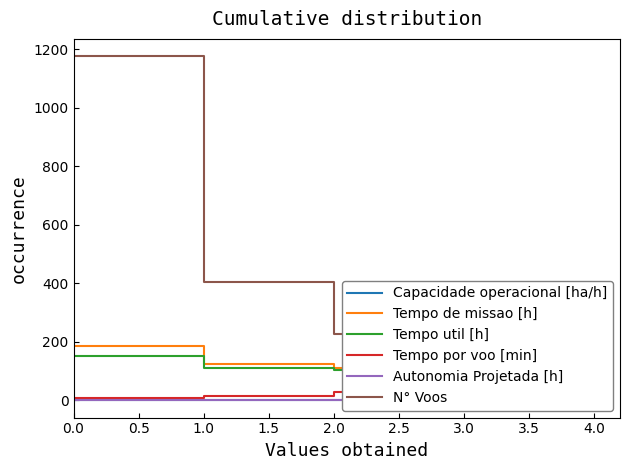

At which label does Autonomia Projetada [h] reach its peak?

4.0